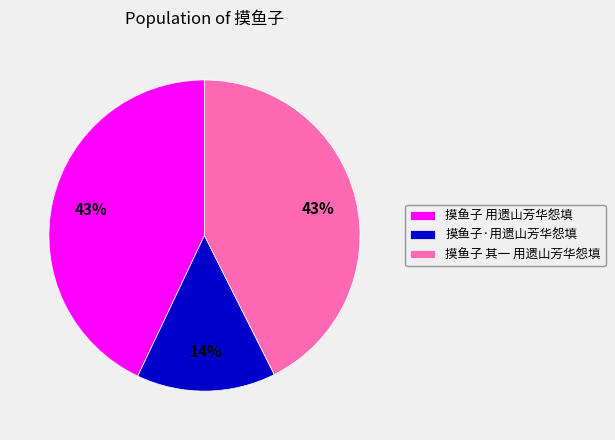

What is the smallest slice in the pie chart?

摸鱼子·用遗山芳华怨填